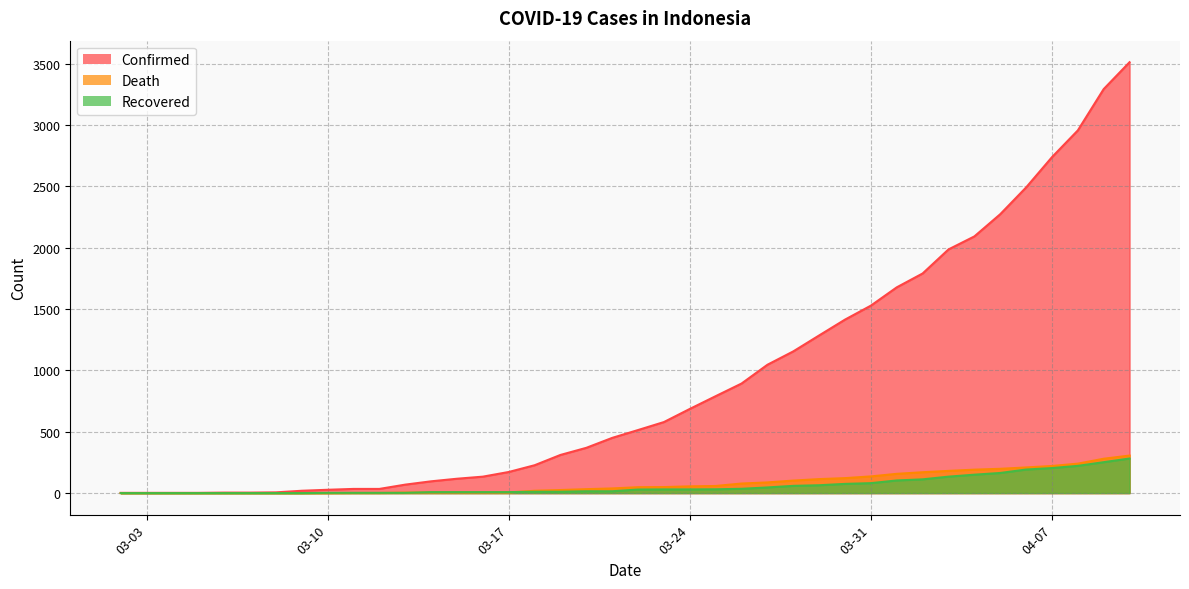

True or false: Recovered and Death cross at least once.

True